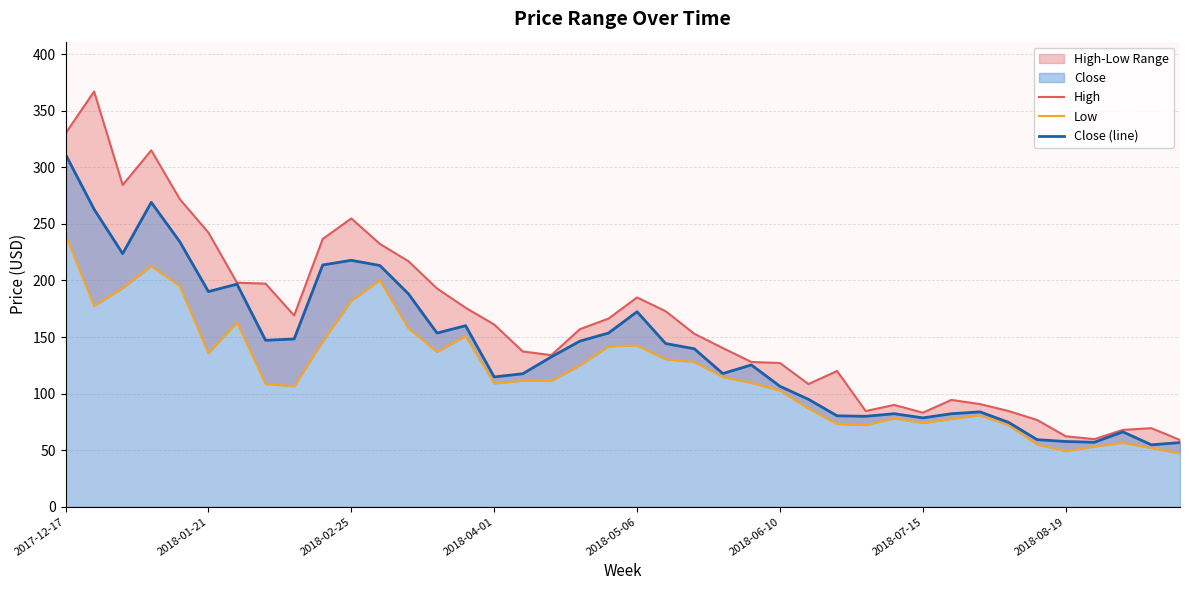

True or false: Low and Close (line) cross at least once.

False